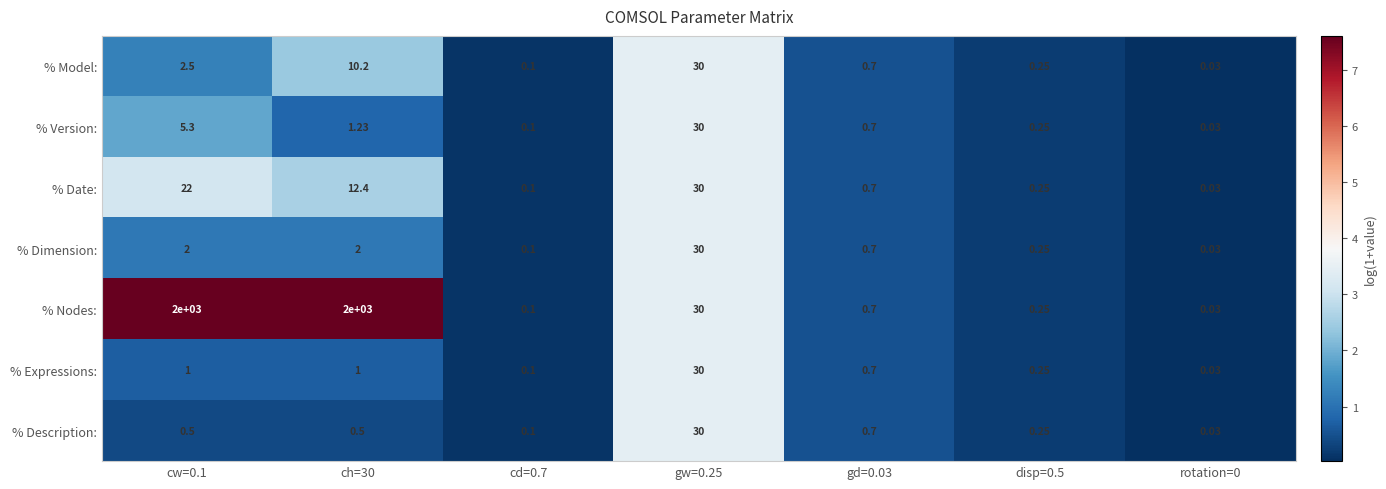

What is the maximum value shown in the chart?

2000.0